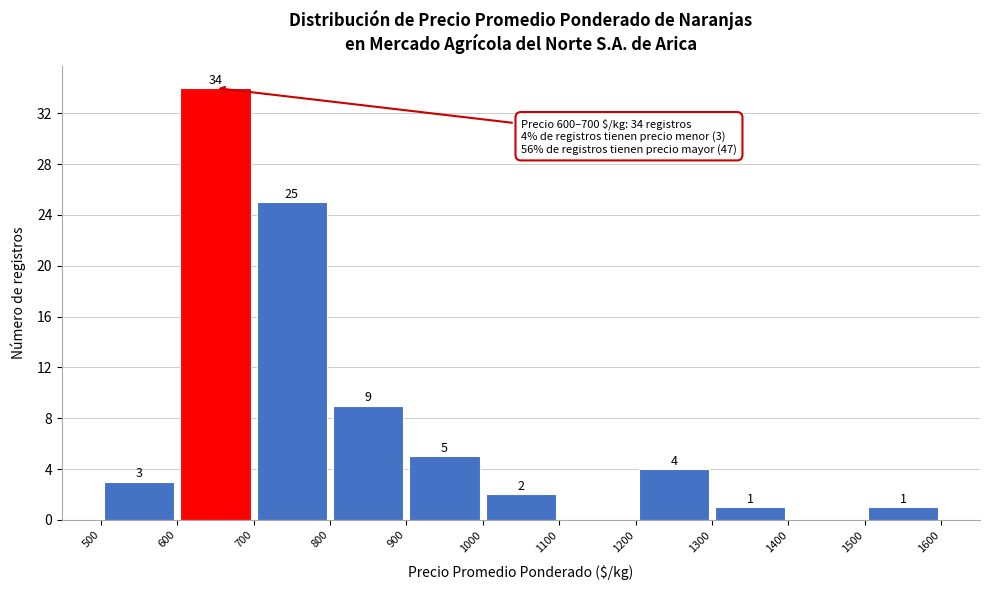

Which range on the x-axis has the tallest bar?

600 to 700